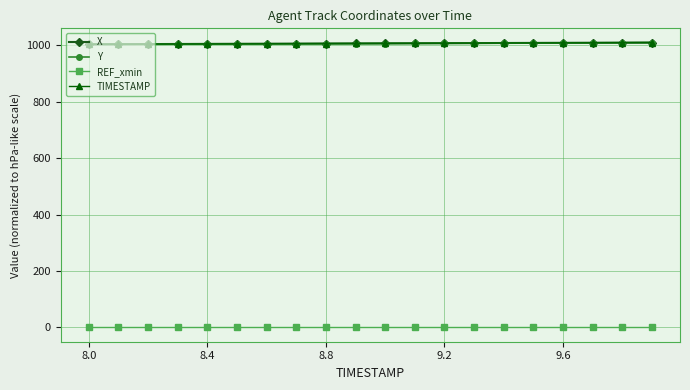

True or false: Y and REF_xmin intersect in this chart.

False